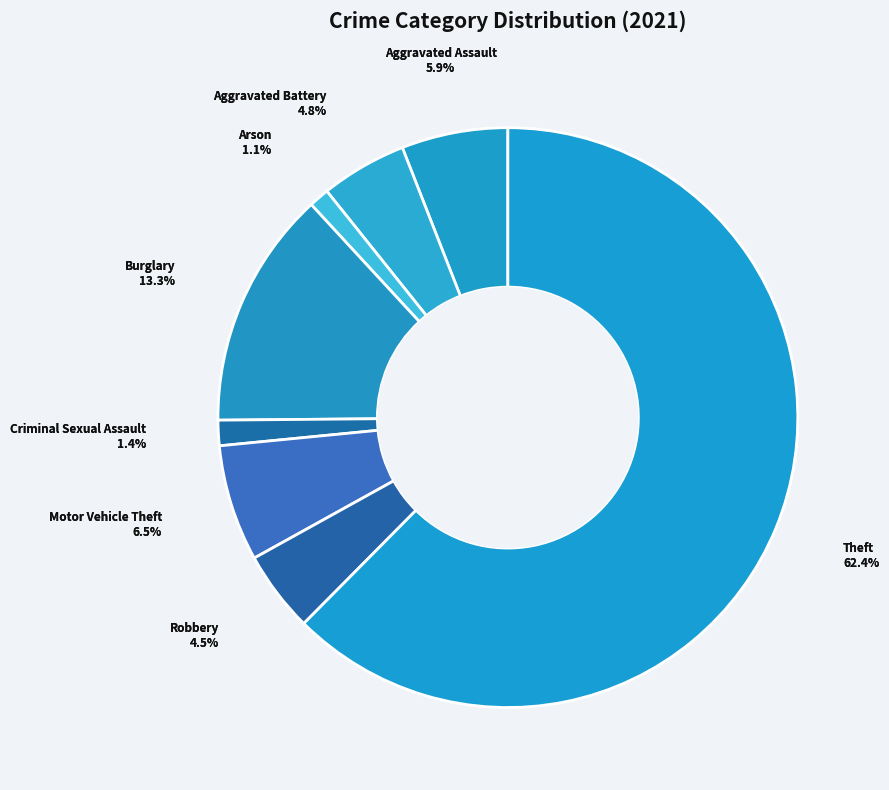

What is the total percentage of Robbery and Arson?

5.6%